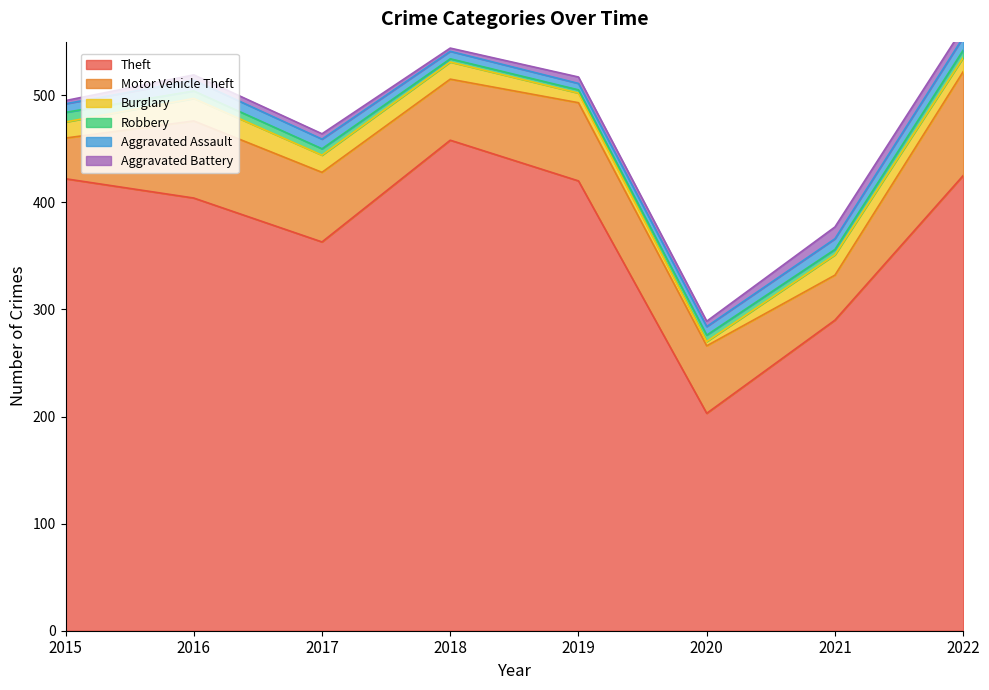

What is the value of the Aggravated Assault point at the 7th from the left?

10